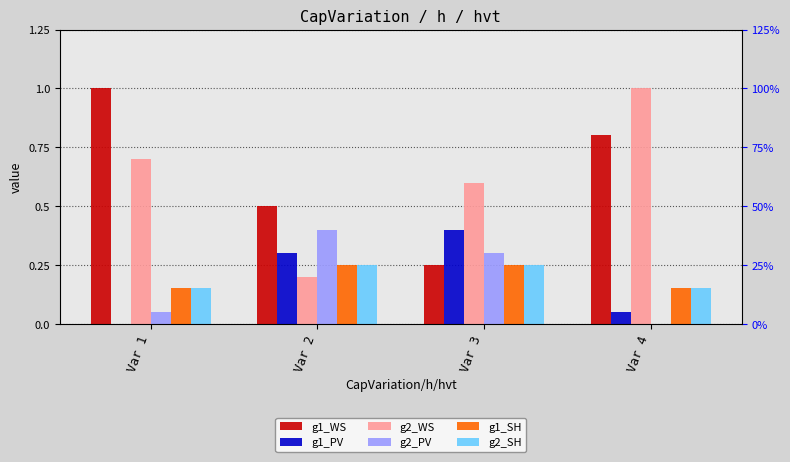

At Var 4, list the series in order from smallest to largest.

g2_PV, g1_PV, g1_SH, g2_SH, g1_WS, g2_WS